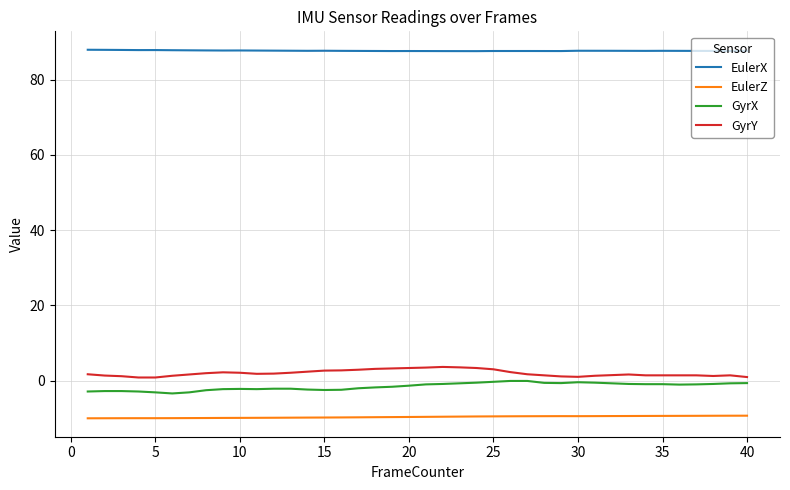

What is the difference between the maximum and minimum values in the GyrX series?

3.3